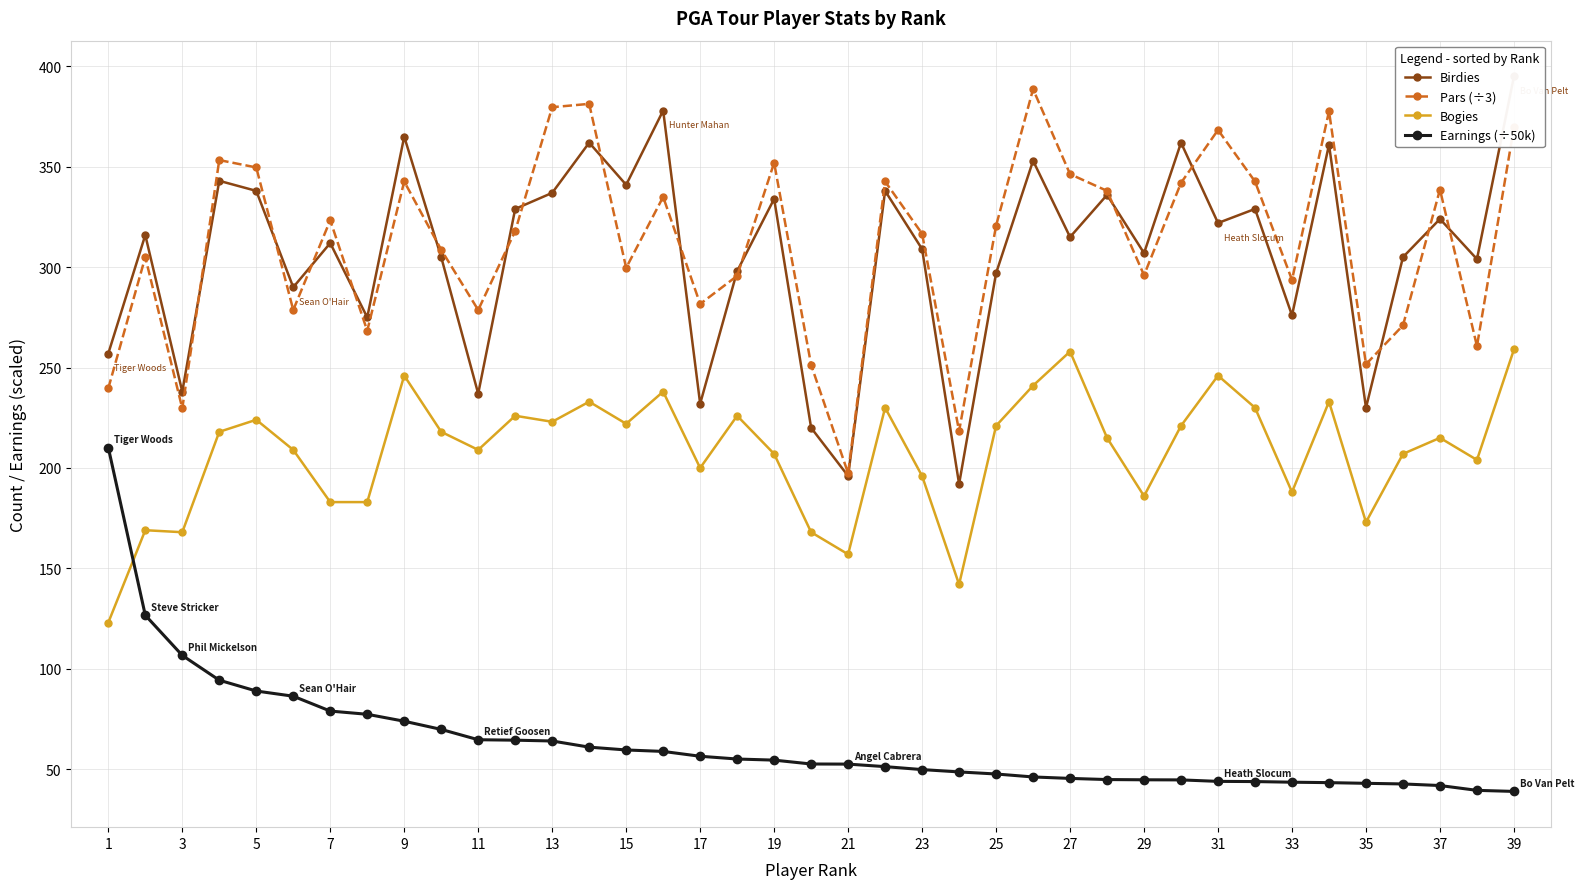

How many data points does each series have?

39